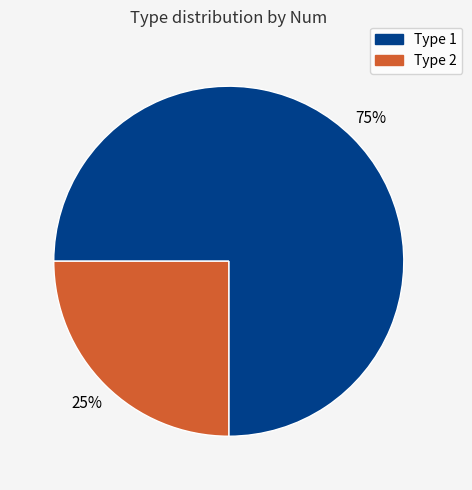

To the nearest percent, what percentage of the pie is Type 1?

75%